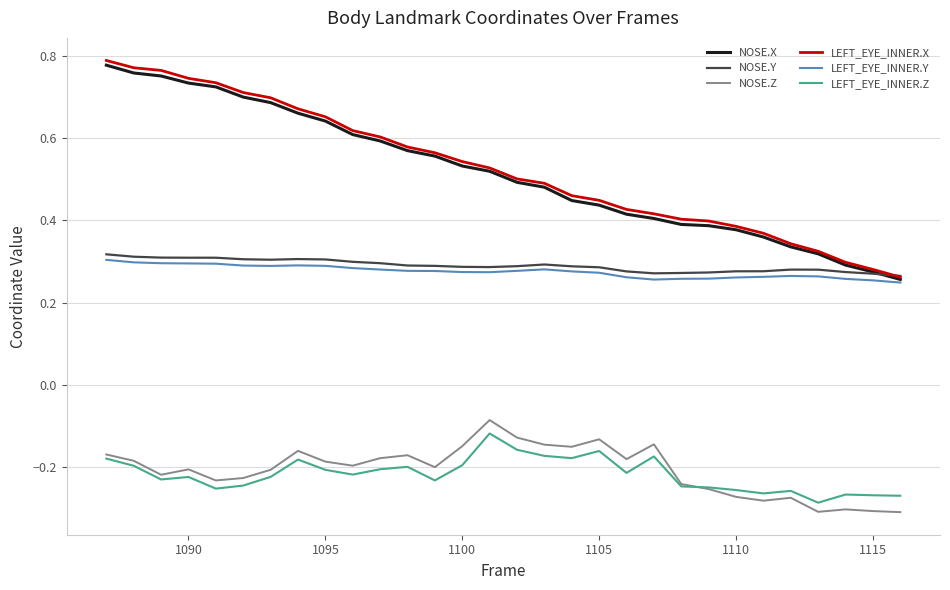

Does the chart display data point markers on the line(s)?

No